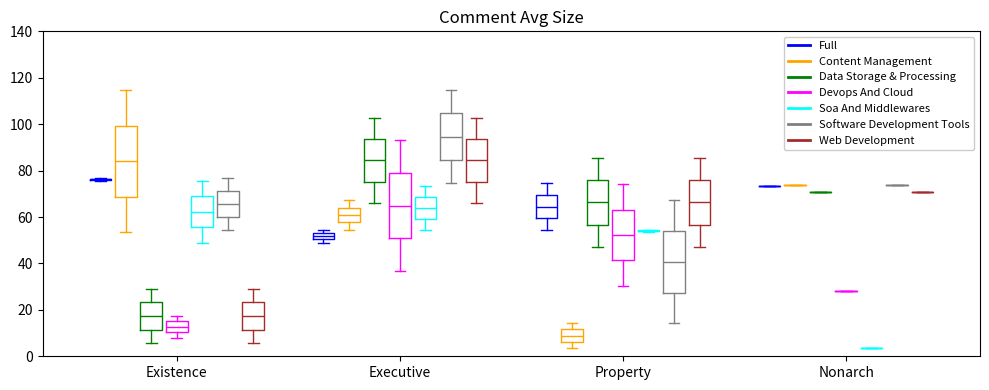

Comparing the boxes themselves (not the whiskers), which one is the tallest?

Existence (Content Management)